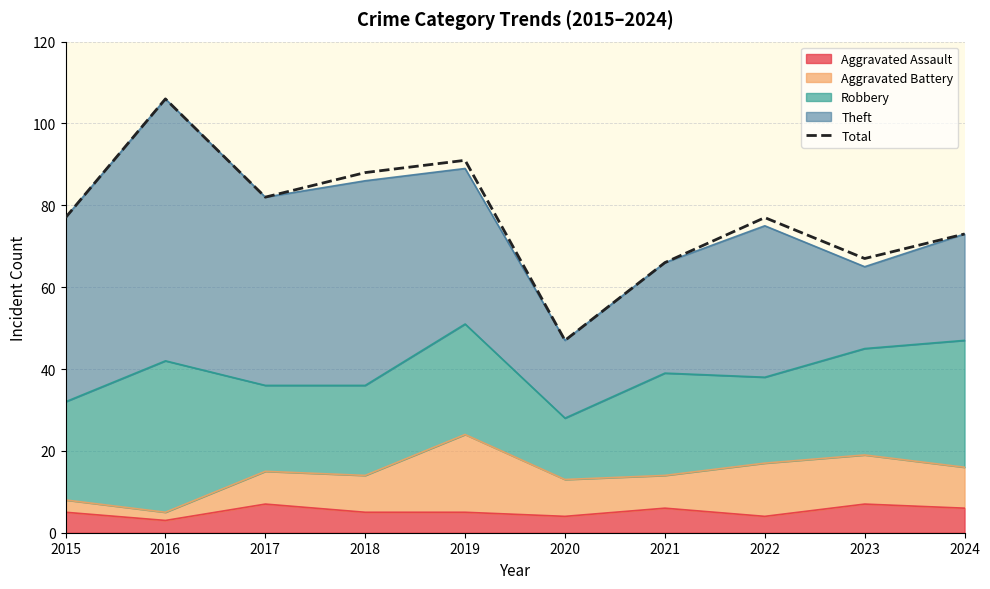

How many points are lower than both their immediate neighbors (excluding endpoints)?

3